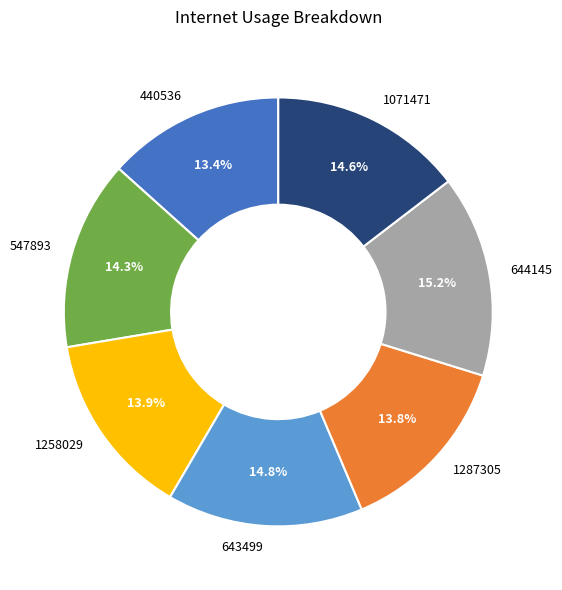

Do 547893 and 1071471 together represent more than half of the pie?

No